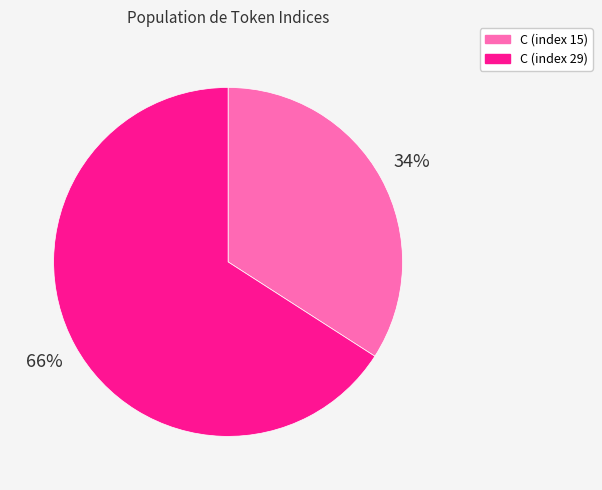

Which category has the biggest portion of the pie?

C (index 29)